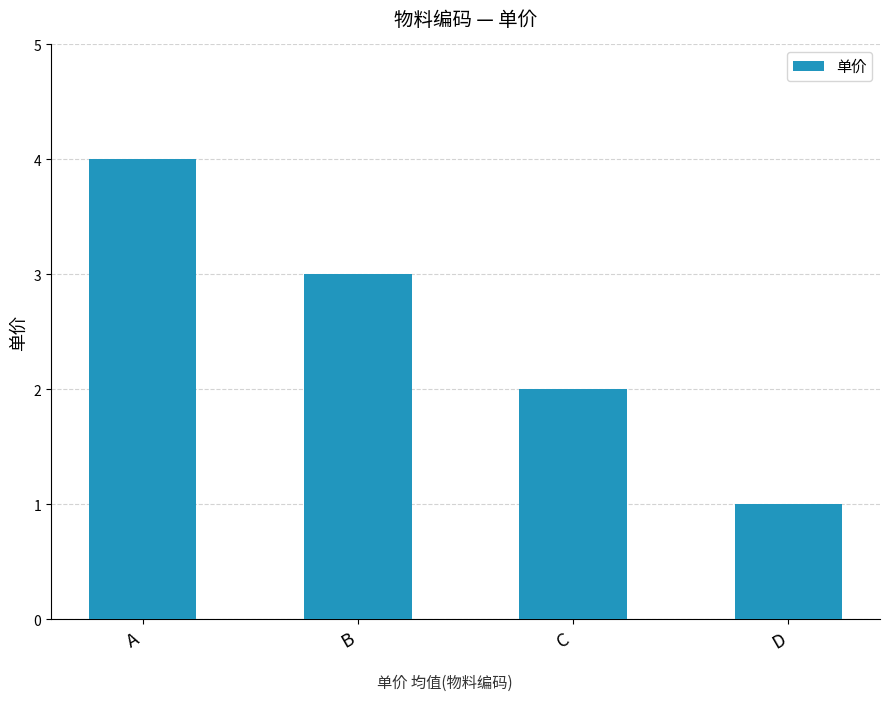

Rank the categories by value from lowest to highest.

D, C, B, A